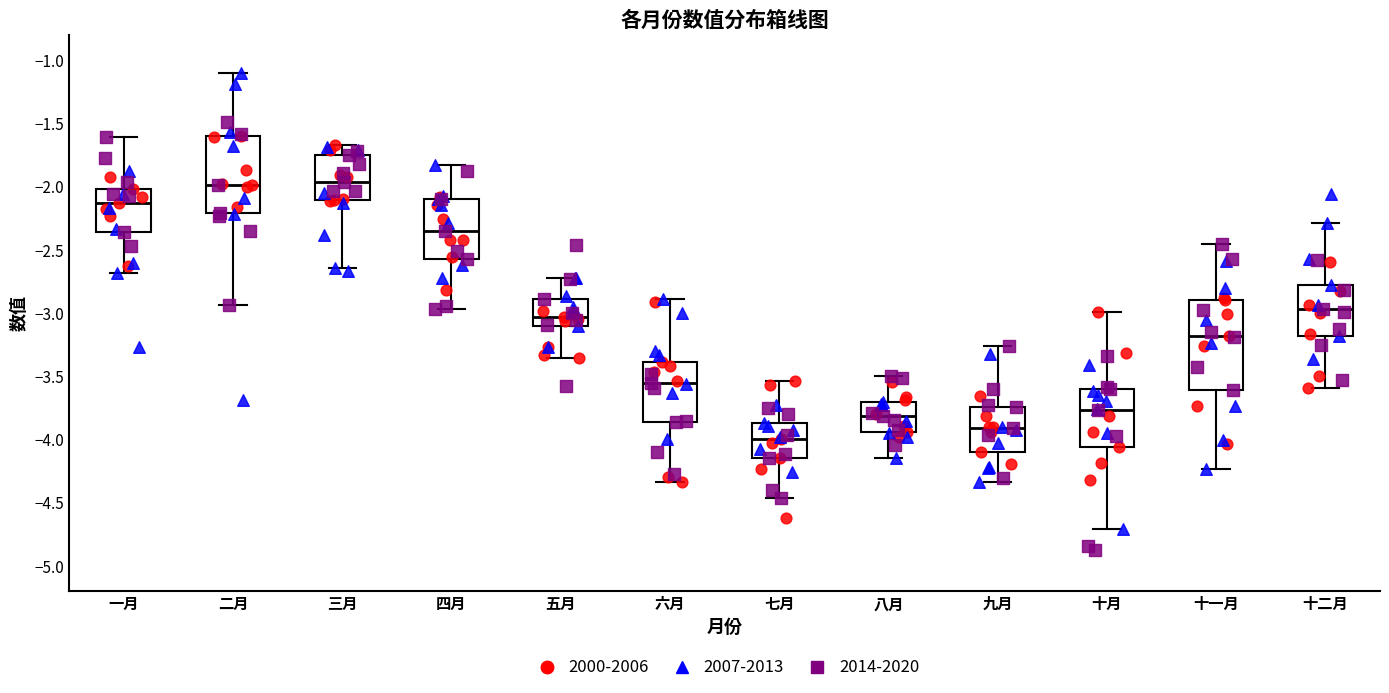

Reading left to right, read every box against the y-axis: the position of its median line, the range the box covers, and the ends of its whiskers. The values are not printed on the chart, so give them approximately, as read against the axis.

一月: median -2.15, box -2.35 to -2.00, whiskers -2.70 to -1.60
二月: median -2.00, box -2.20 to -1.60, whiskers -2.95 to -1.10
三月: median -1.95, box -2.10 to -1.75, whiskers -2.65 to -1.65
四月: median -2.35, box -2.55 to -2.10, whiskers -2.95 to -1.85
五月: median -3.05, box -3.10 to -2.90, whiskers -3.35 to -2.70
六月: median -3.55, box -3.85 to -3.40, whiskers -4.35 to -2.90
七月: median -4.00, box -4.15 to -3.85, whiskers -4.45 to -3.55
八月: median -3.80, box -3.95 to -3.70, whiskers -4.15 to -3.50
九月: median -3.90, box -4.10 to -3.75, whiskers -4.35 to -3.25
十月: median -3.75, box -4.05 to -3.60, whiskers -4.70 to -3.00
十一月: median -3.20, box -3.60 to -2.90, whiskers -4.25 to -2.45
十二月: median -2.95, box -3.20 to -2.80, whiskers -3.60 to -2.30